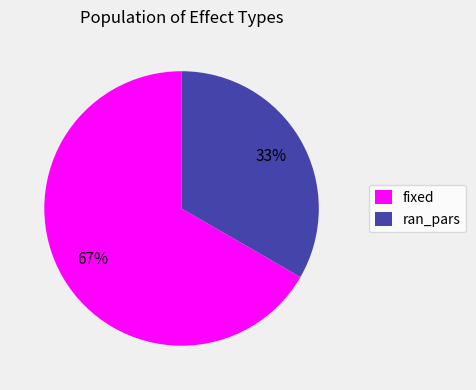

Do fixed and ran_pars together represent more than half of the pie?

Yes